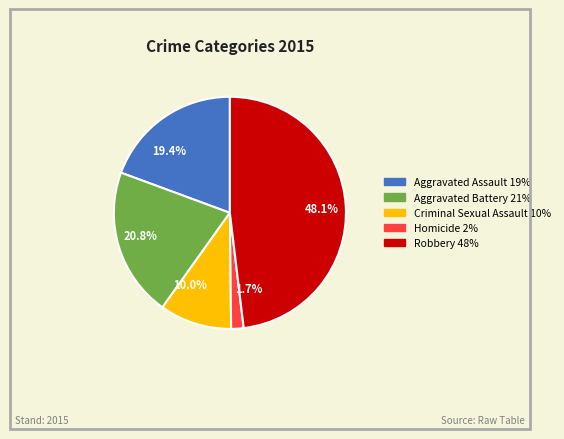

How many slices are in this pie chart?

5